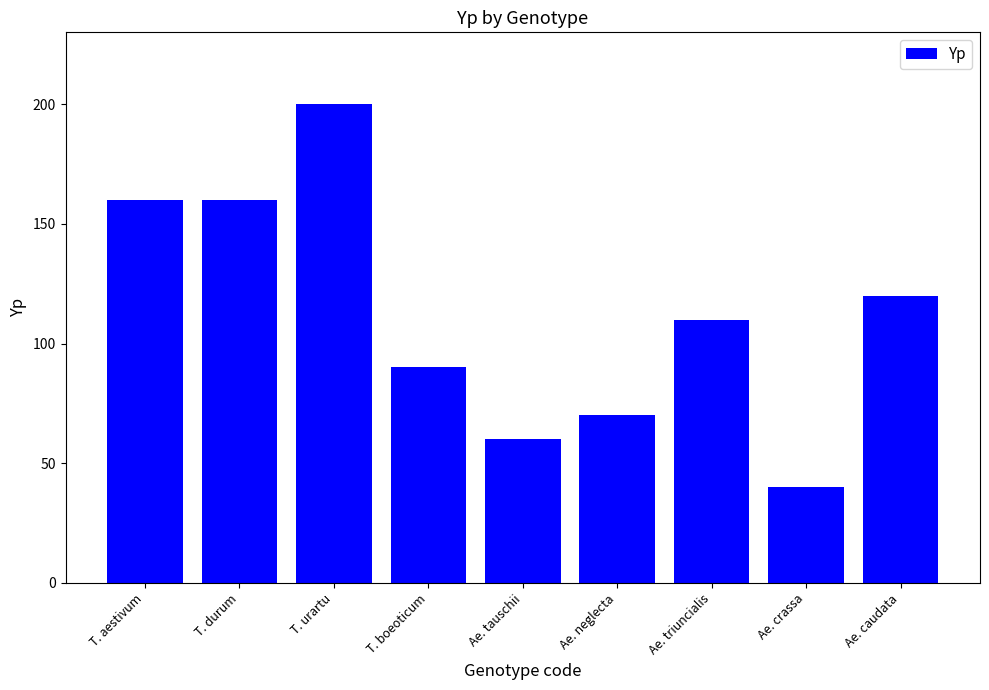

What is the difference between the maximum and minimum values?

160